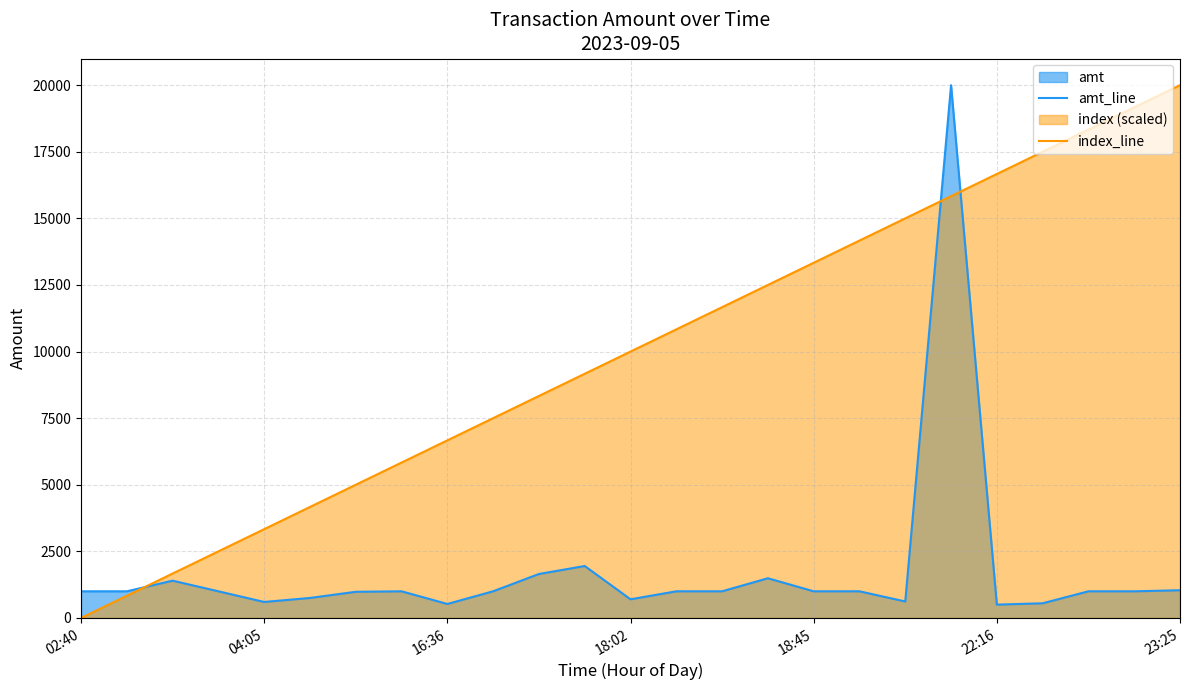

Rank the series at 14 from lowest to highest value.

amt_line, index_line